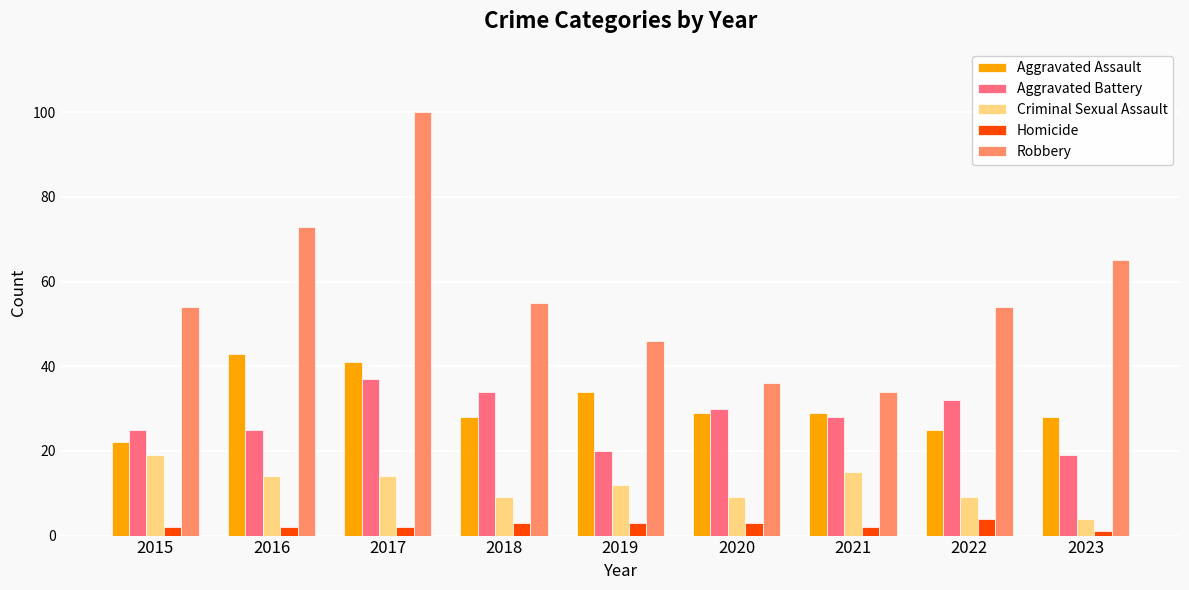

At which category is the sum across all series the highest?

2017